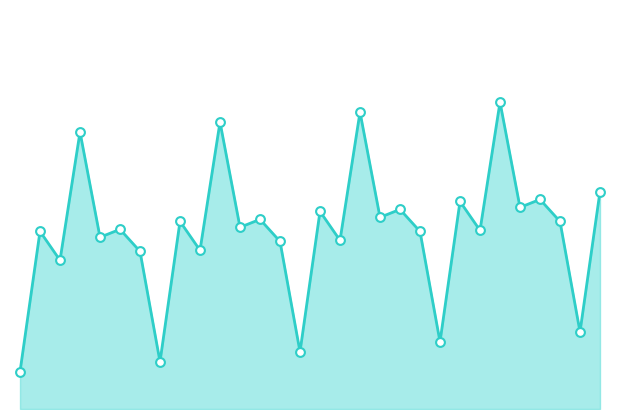

How many lines are shown in the chart?

1